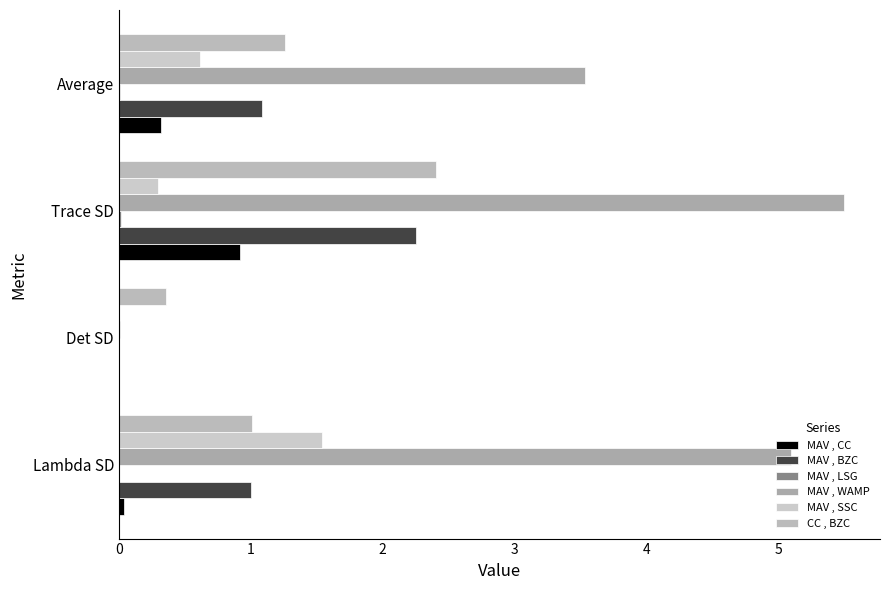

What is the maximum value shown in the chart?

5.5